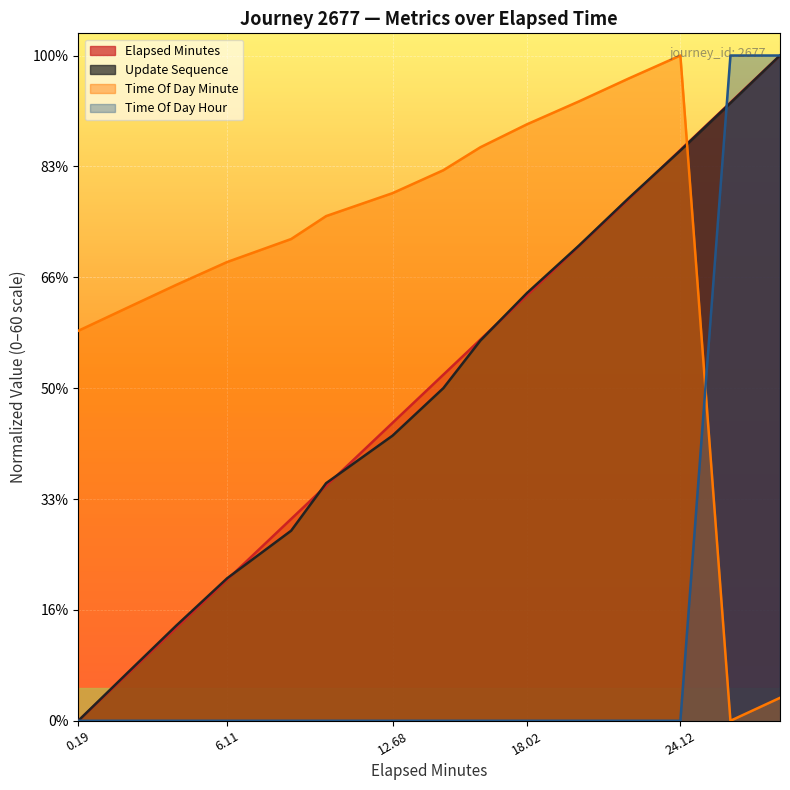

Rank the series at 6.11 from highest to lowest value.

time_of_day_minute, update_sequence, elapsed_minutes, time_of_day_hour